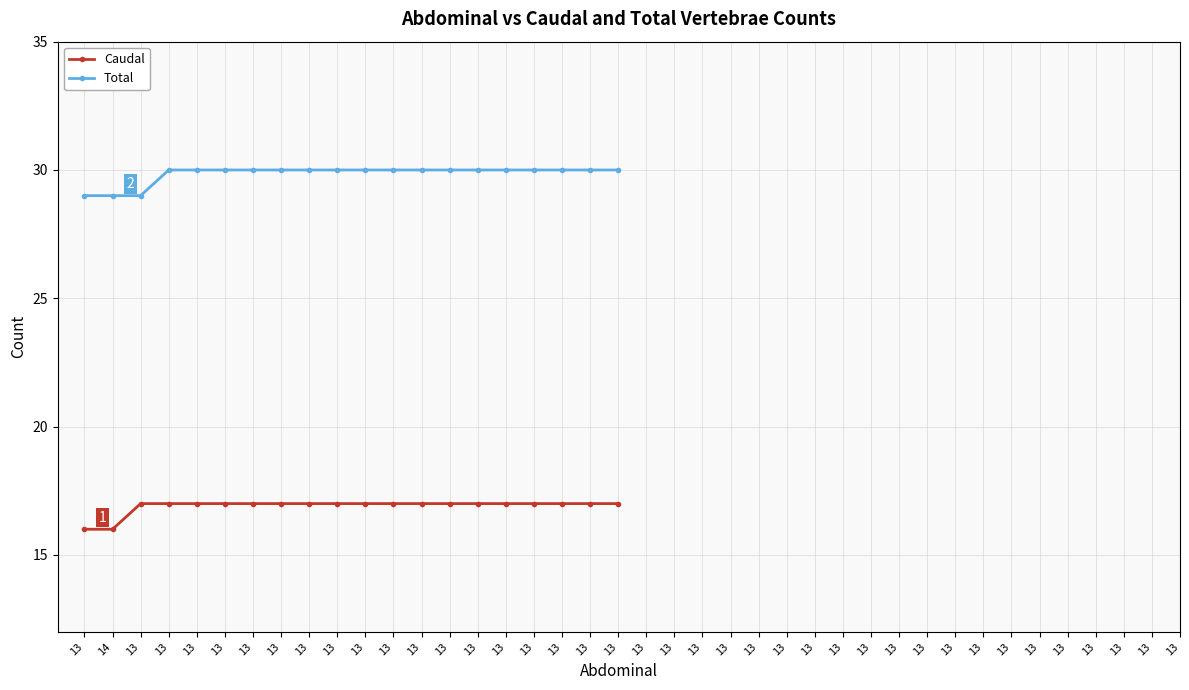

True or false: Total and Caudal cross at least once.

False